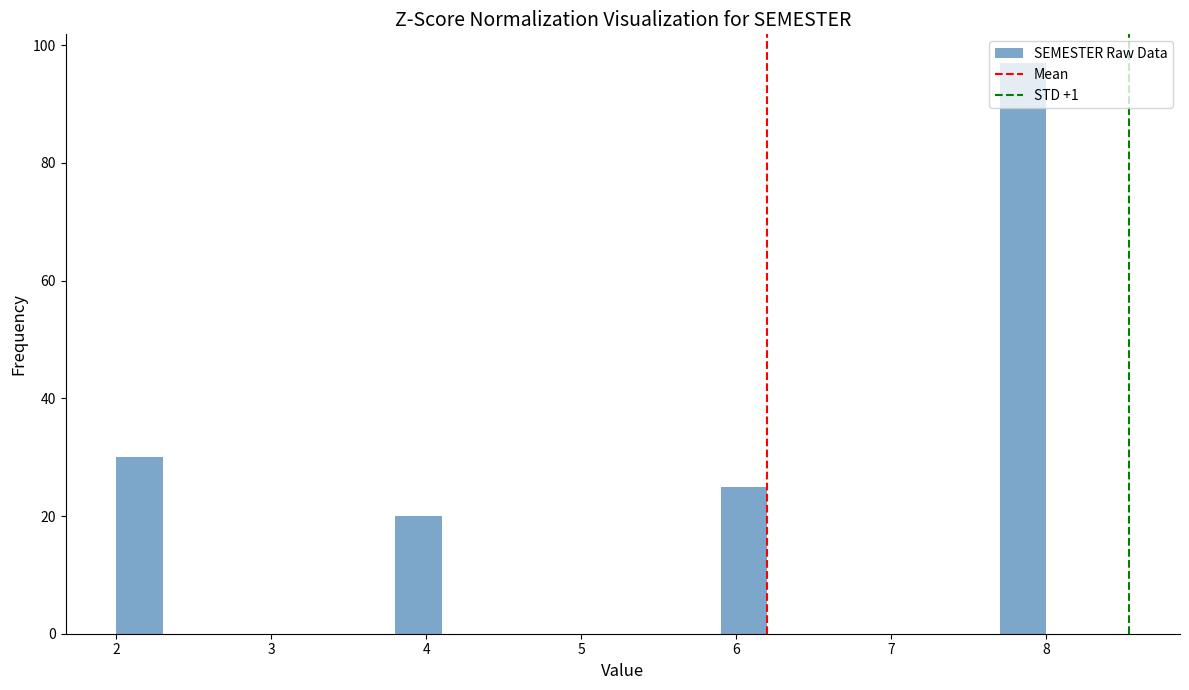

Around what value on the x-axis is the tallest bar? Give the approximate position of its centre, as read against the axis.

7.9